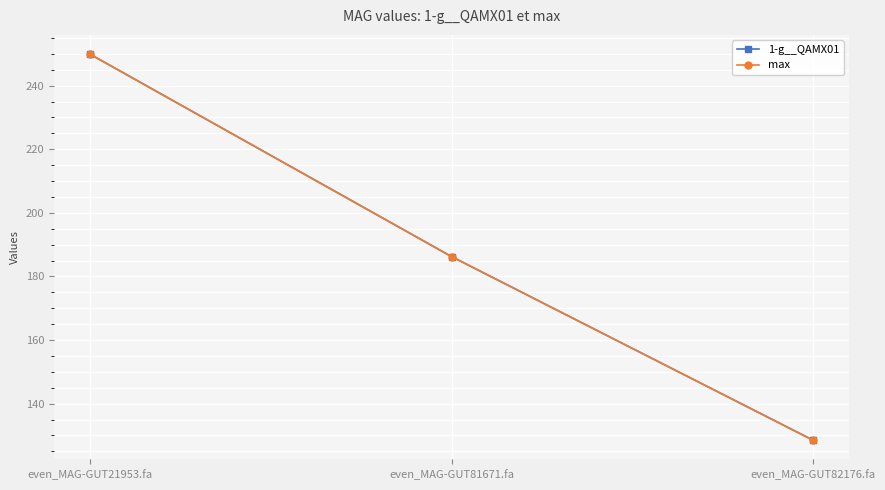

Between even_MAG-GUT21953.fa and even_MAG-GUT82176.fa, which series saw the biggest shift?

1-g__QAMX01